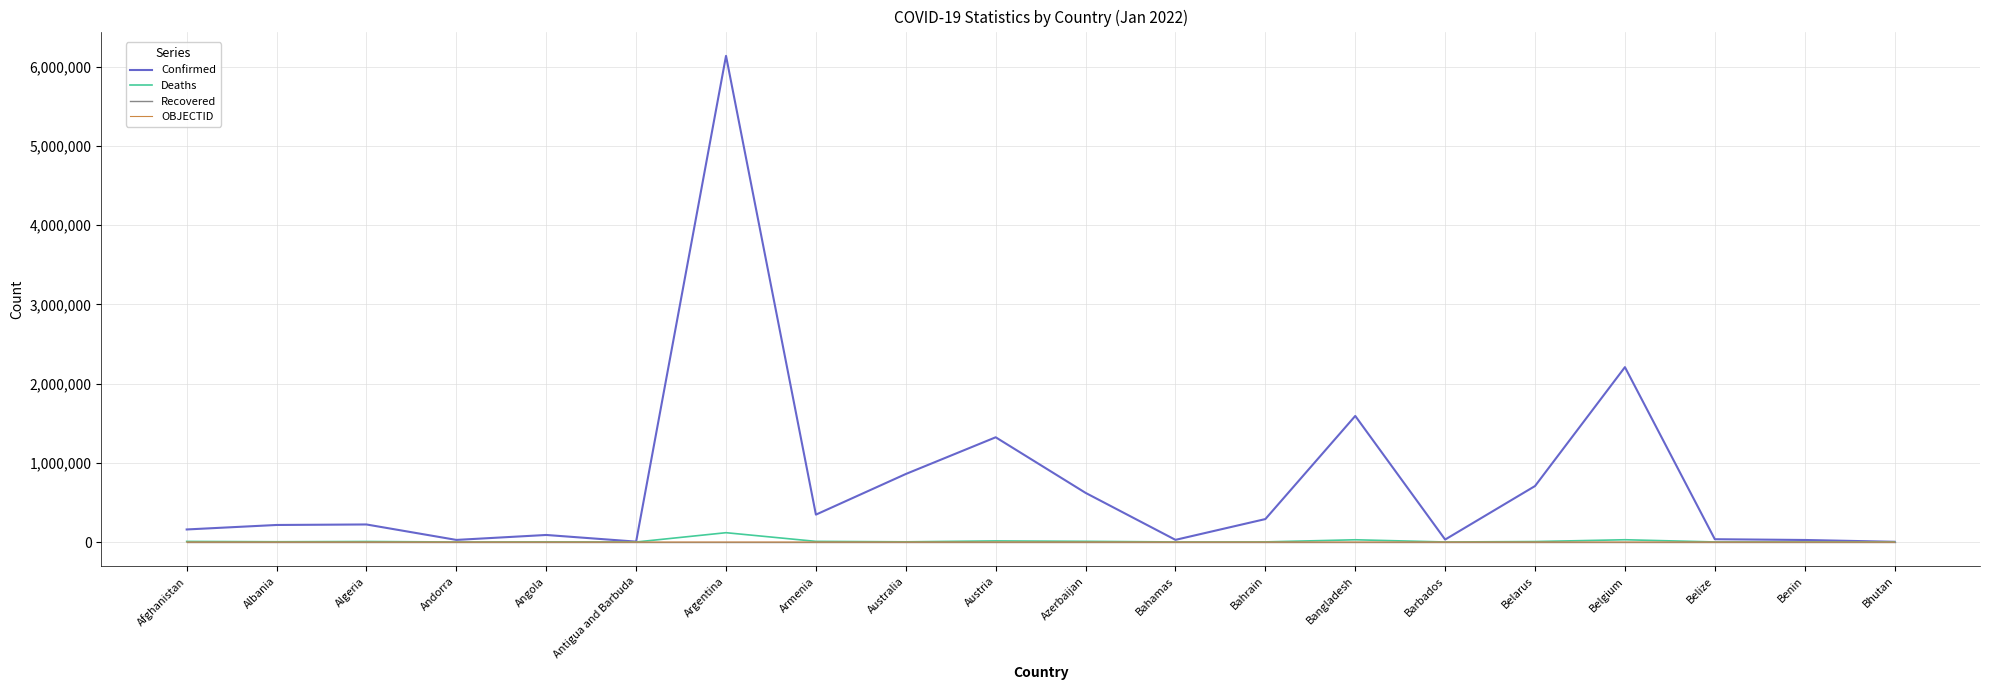

Is it true that OBJECTID equals 18 at Azerbaijan?

True